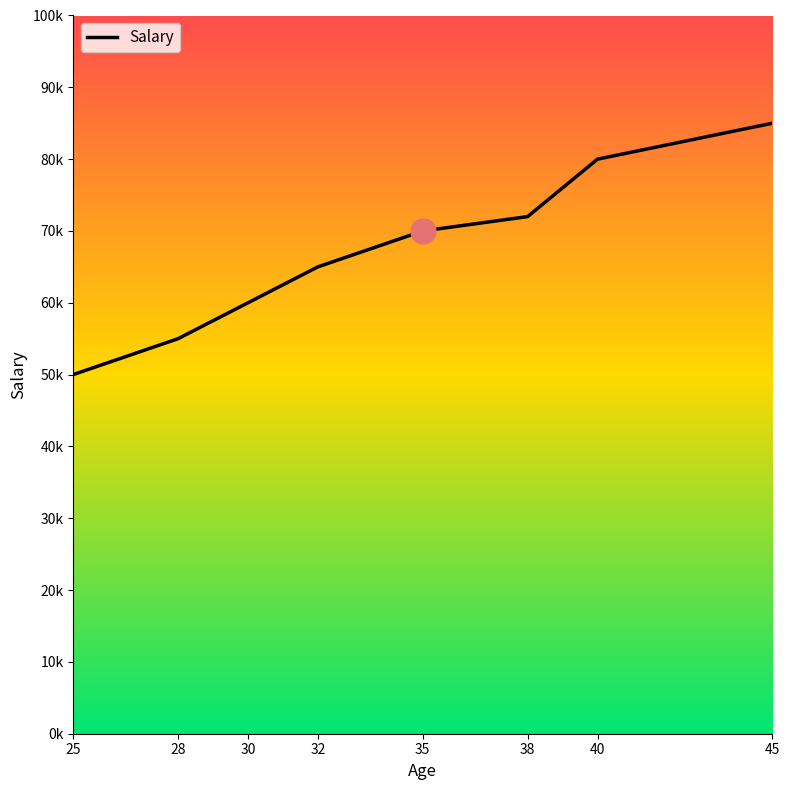

What is the difference between the values at 35 and 38?

2000